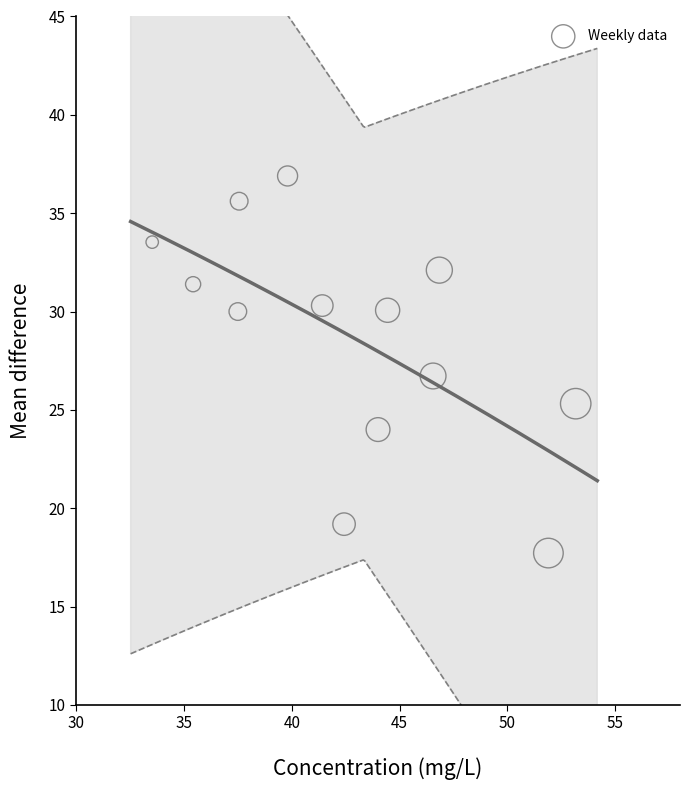

What is the range of X values (max minus min)?

19.6